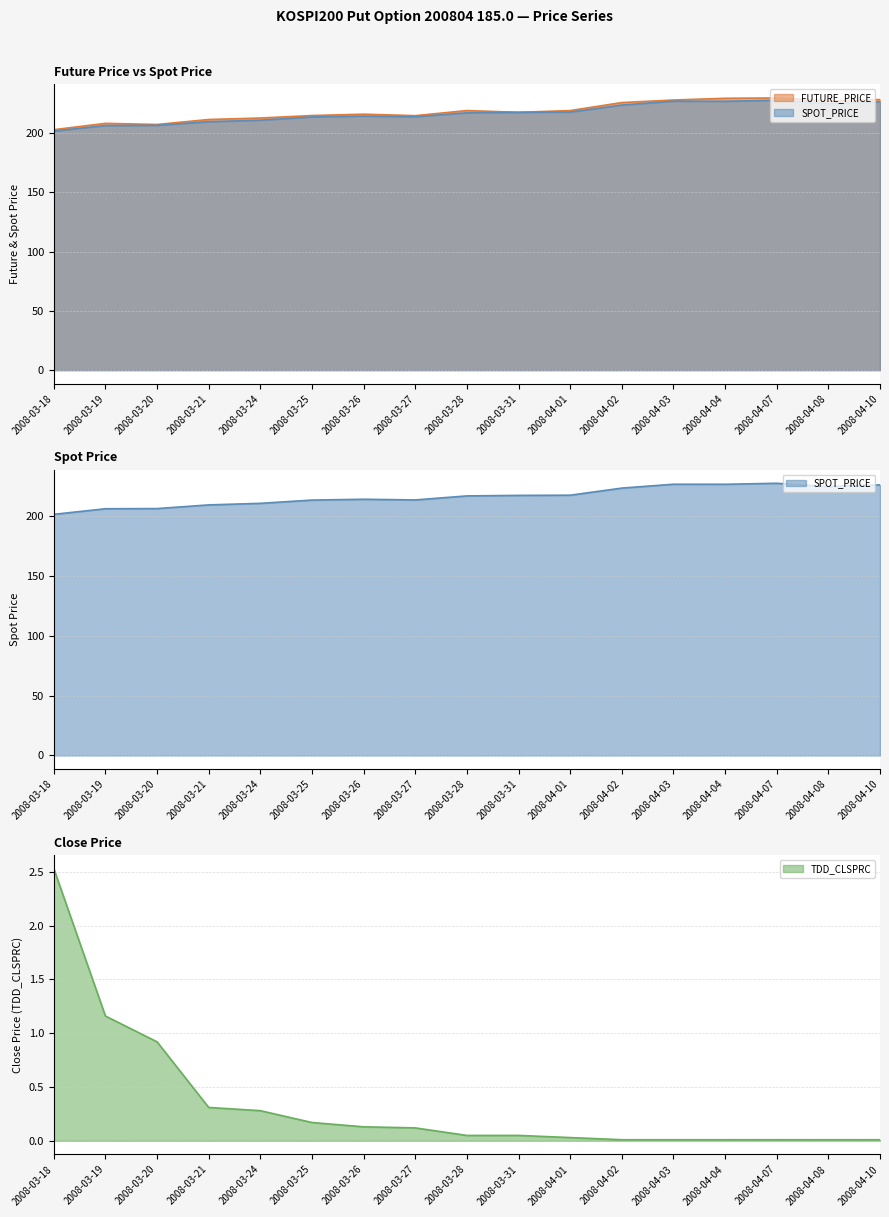

True or false: TDD_CLSPRC and FUTURE_PRICE intersect in this chart.

False